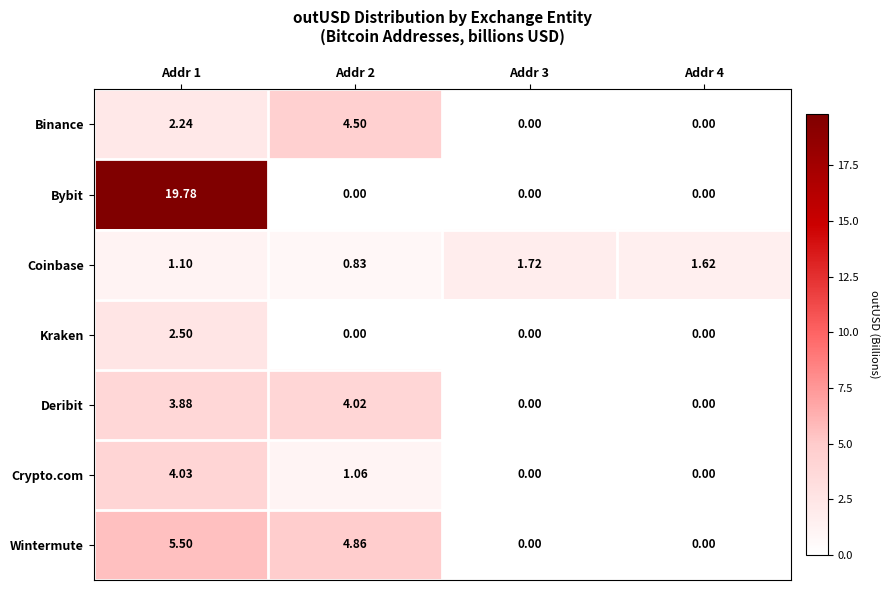

At which category is the sum across all series the highest?

Addr 1